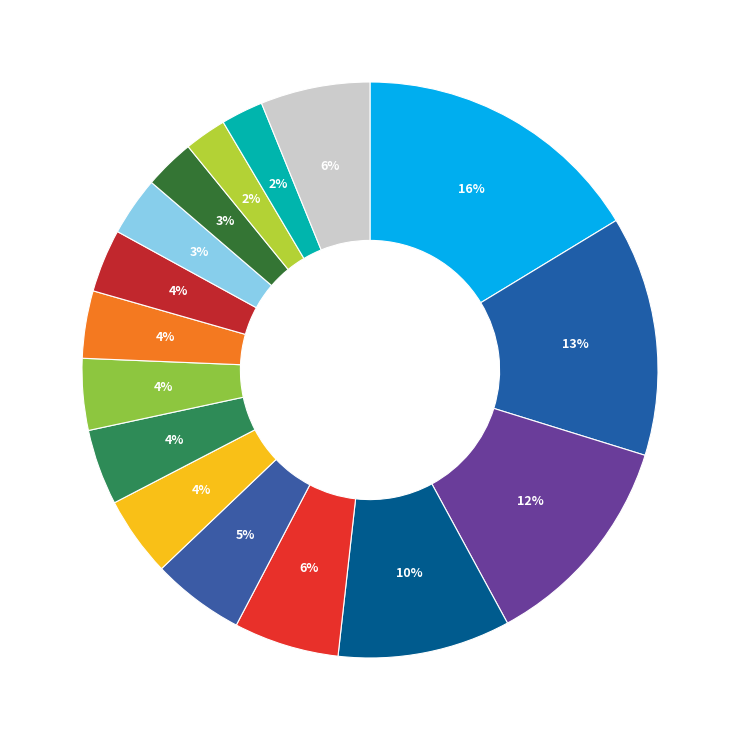

Count the number of slices in the pie.

16